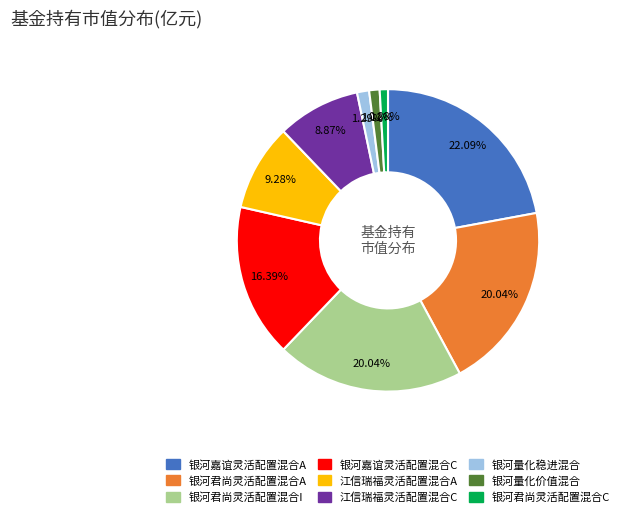

The 银河君尚灵活配置混合C slice represents 13% of the pie. True or false?

False